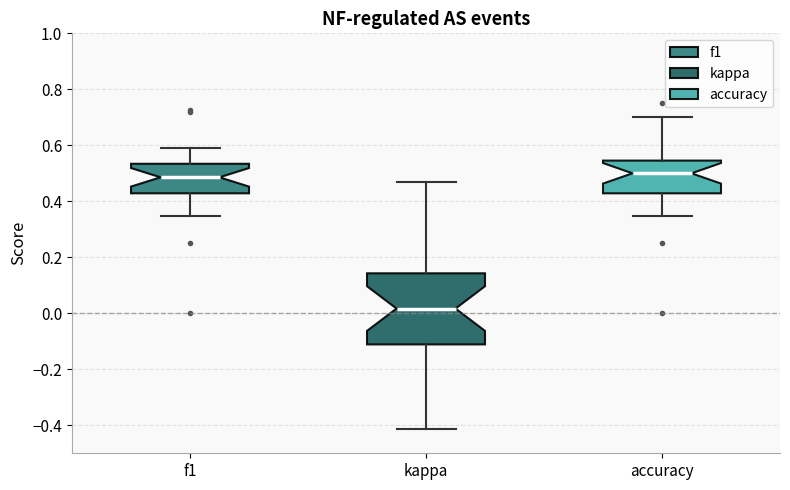

Comparing the boxes themselves (not the whiskers), which one is the tallest?

kappa